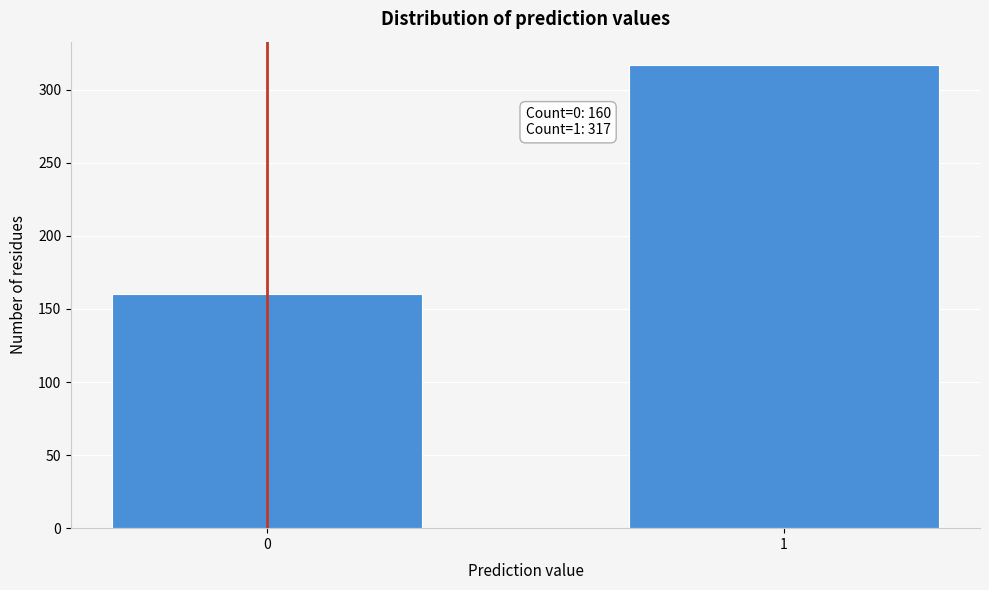

Reading left to right, extract all data points from this chart.

0=160	1=317